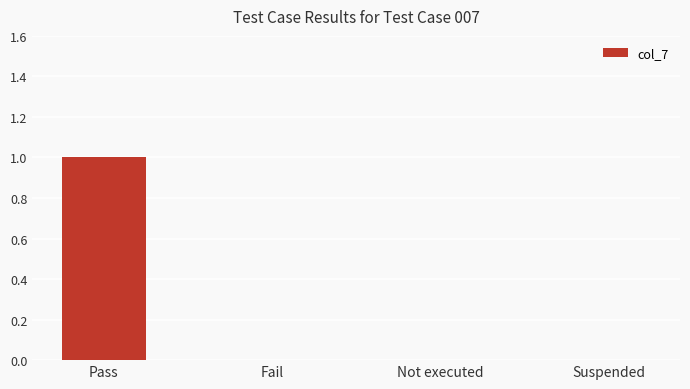

True or false: the data shows 0 at Fail.

True